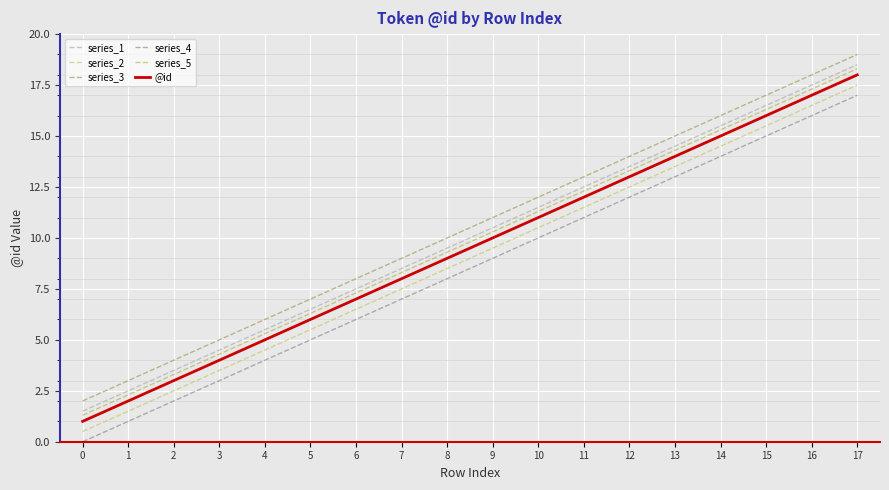

Which series has the largest range (max minus min)?

series_1